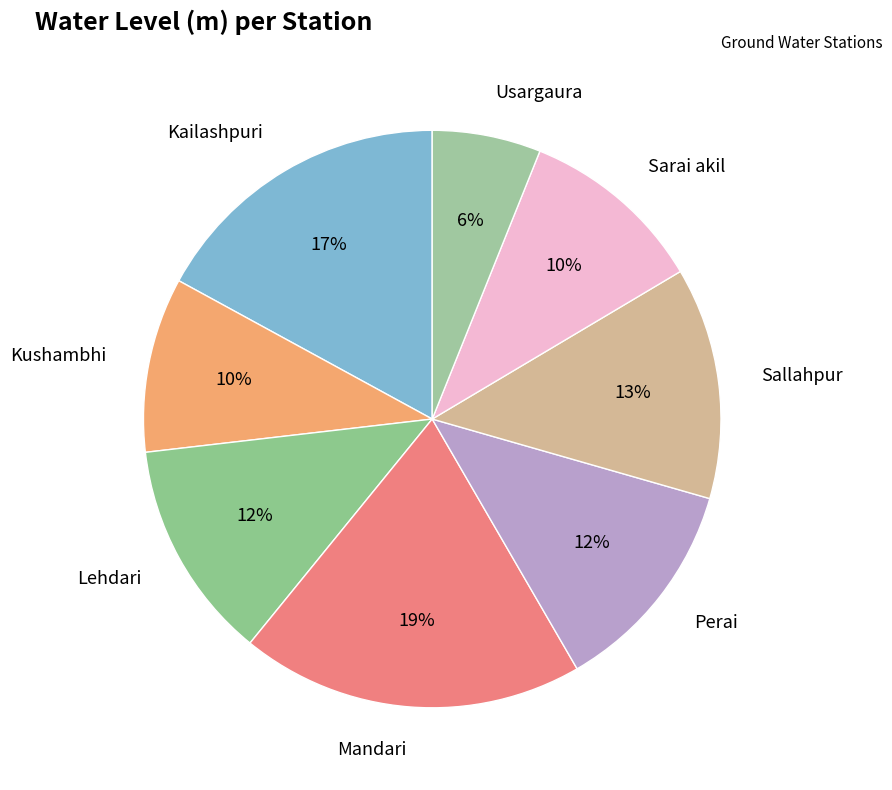

How many segments does this pie chart have?

8